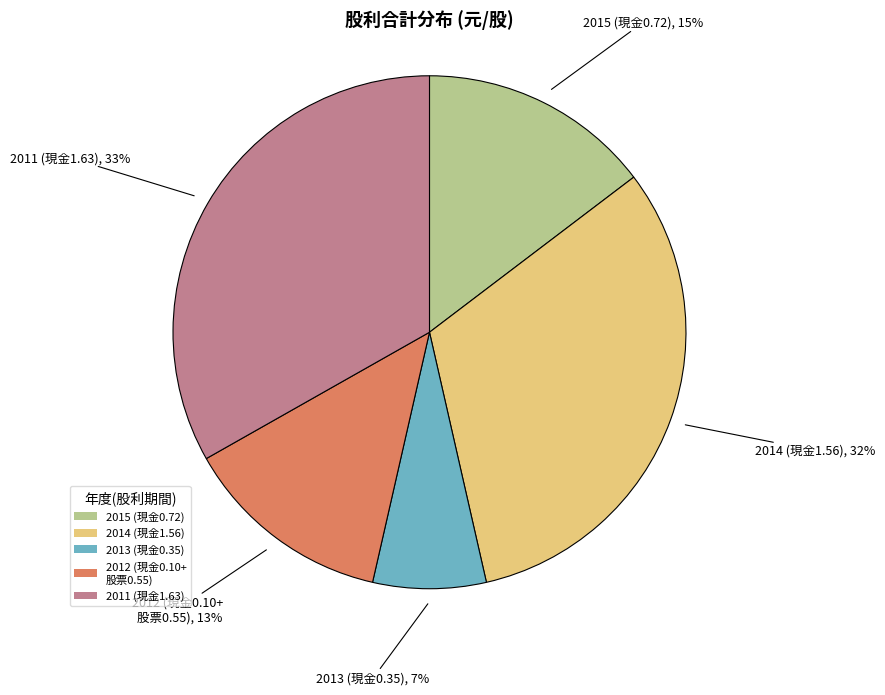

The 2013 (現金0.35) slice represents 7% of the pie. True or false?

True